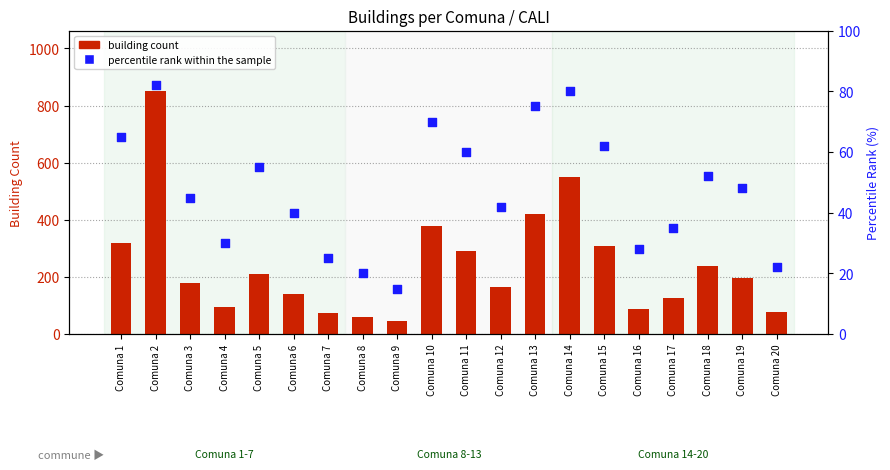

What is the total value across all series at Comuna 3?

225